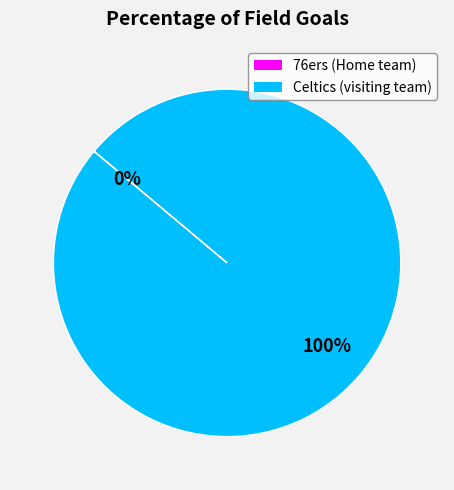

True or false: Celtics (visiting team) accounts for 99% of the total.

False